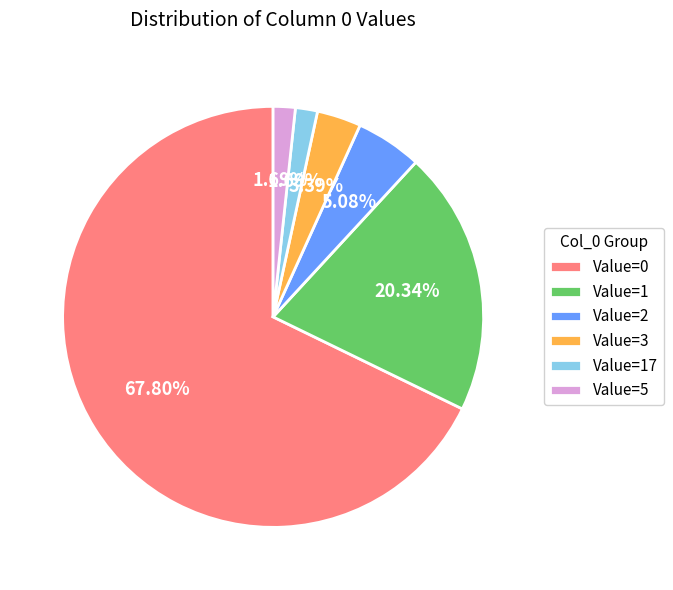

What is the majority slice?

Value=0